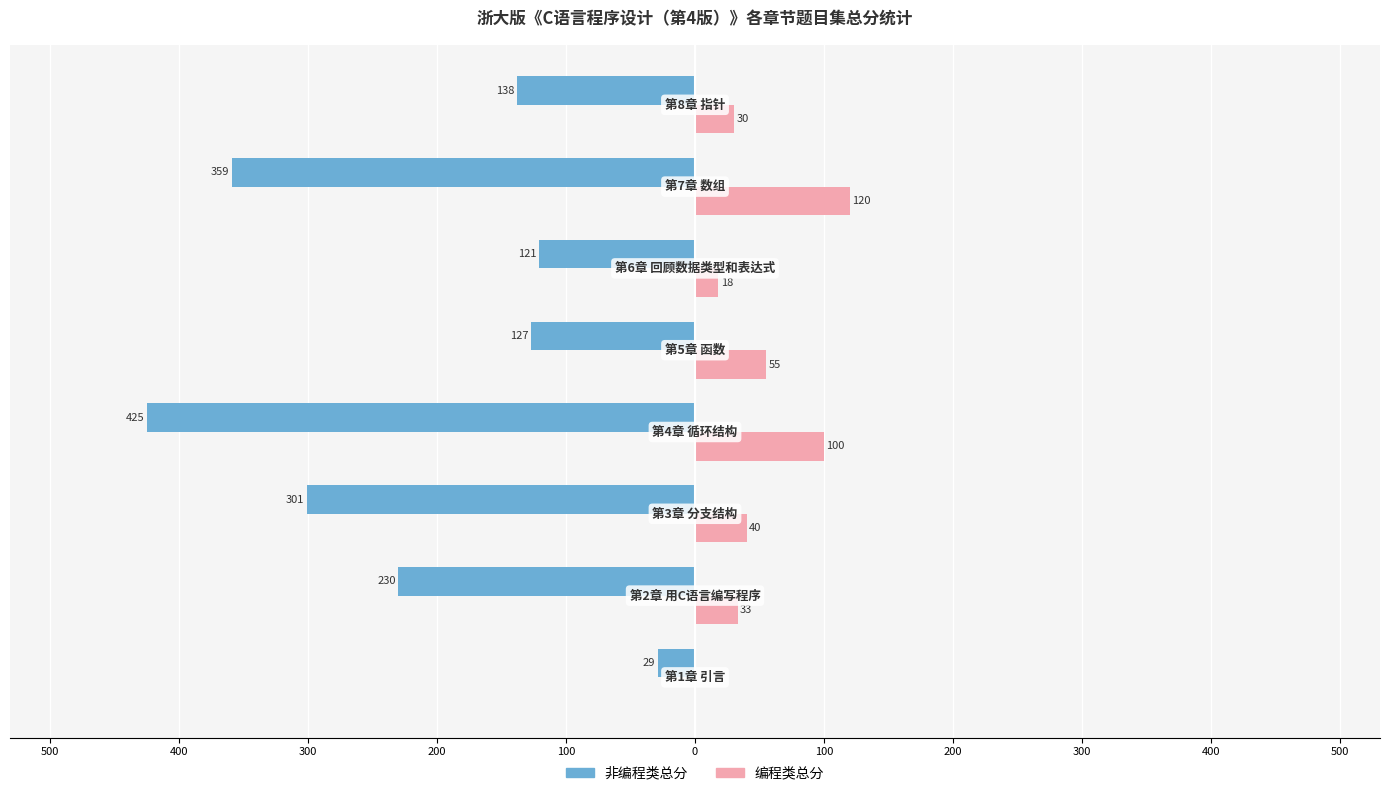

What are all the series names shown in the legend?

非编程类总分, 编程类总分